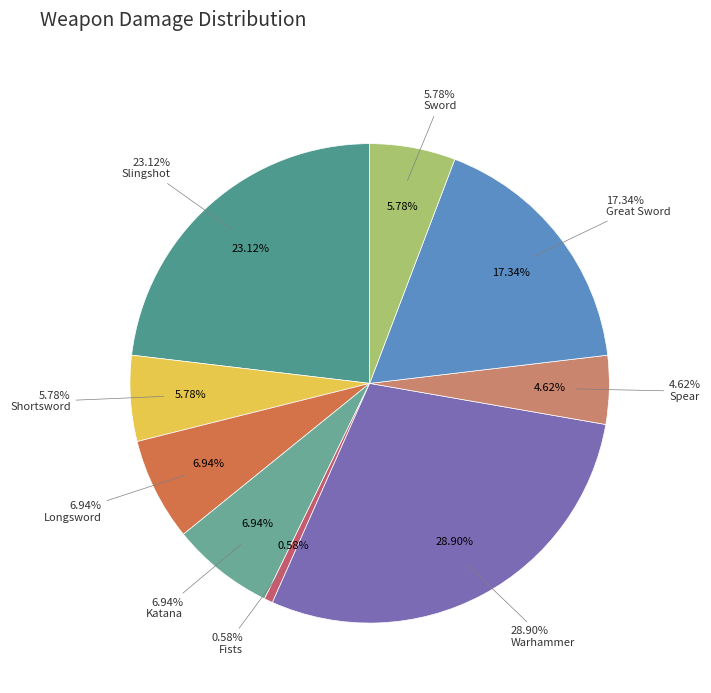

Count the number of slices in the pie.

9